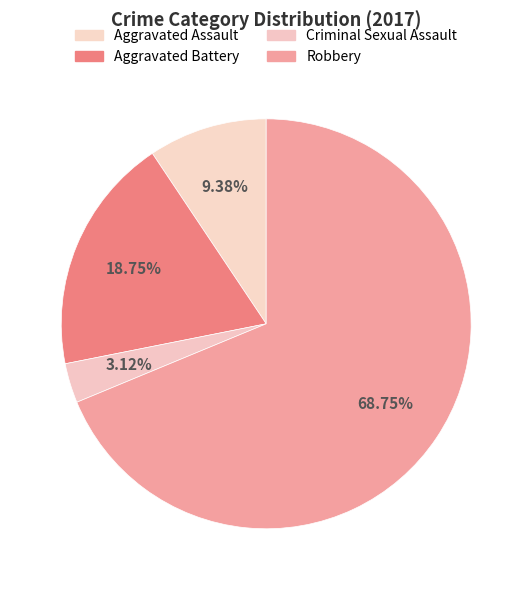

Count the number of slices in the pie.

4